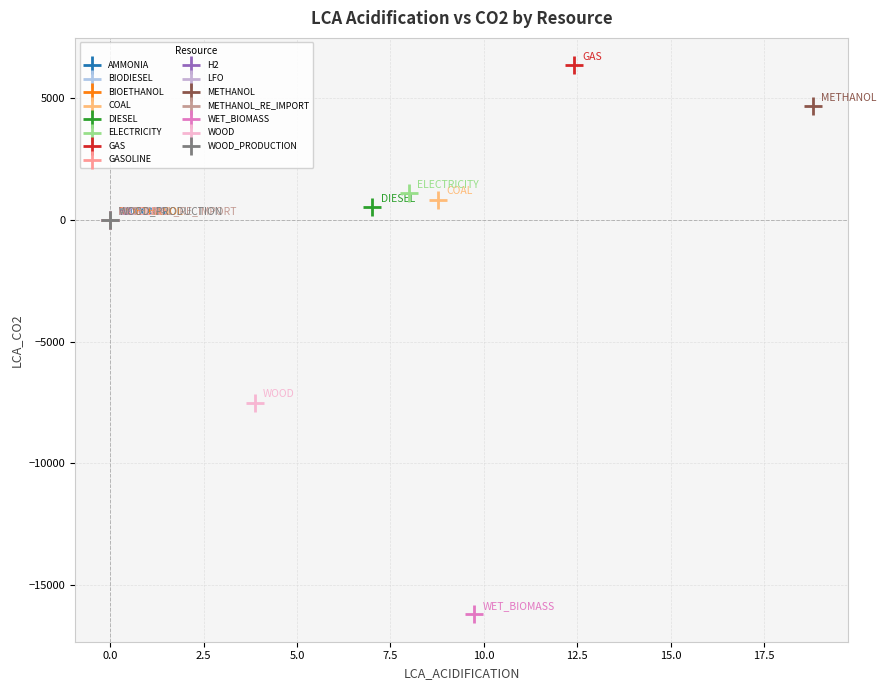

Which series reaches the minimum Y coordinate?

WET_BIOMASS